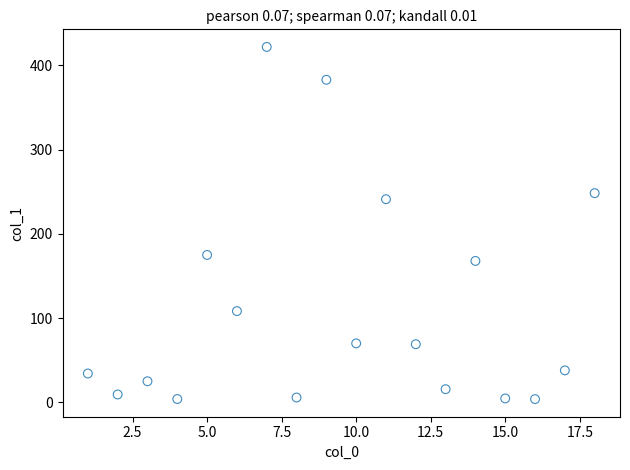

What Y value in the scatter plot is closest to 212?

241.1